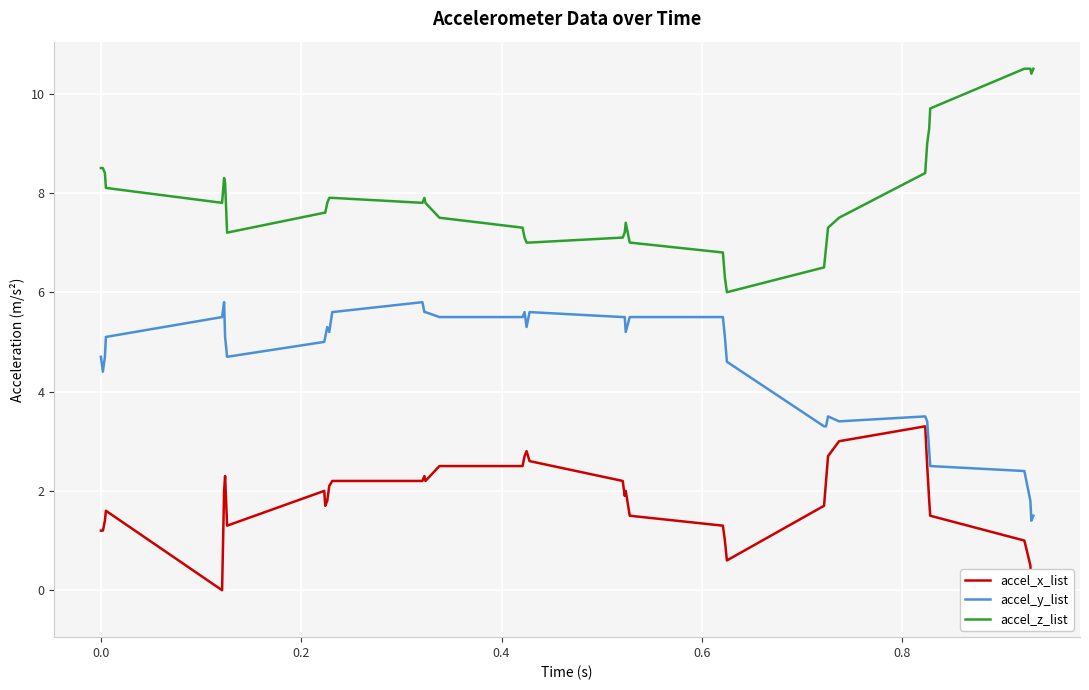

True or false: accel_z_list and accel_y_list intersect in this chart.

False